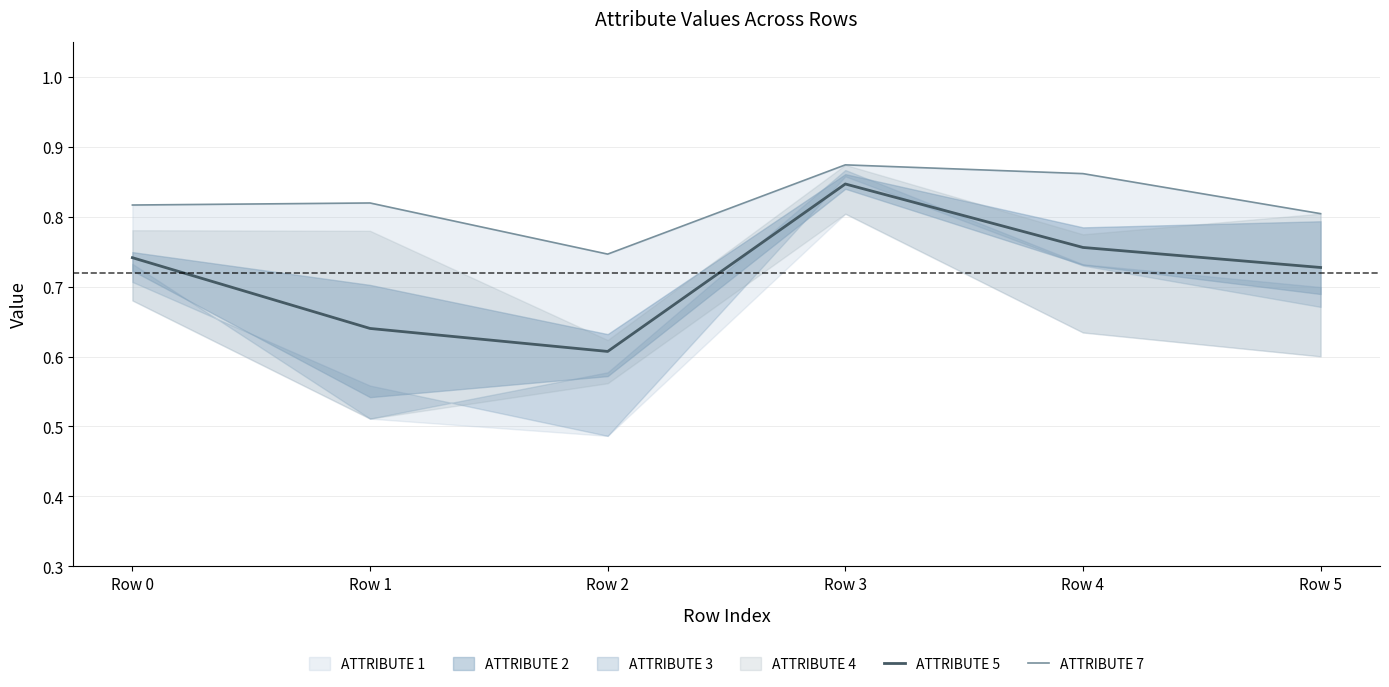

True or false: ATTRIBUTE 5 and ATTRIBUTE 7 intersect in this chart.

False